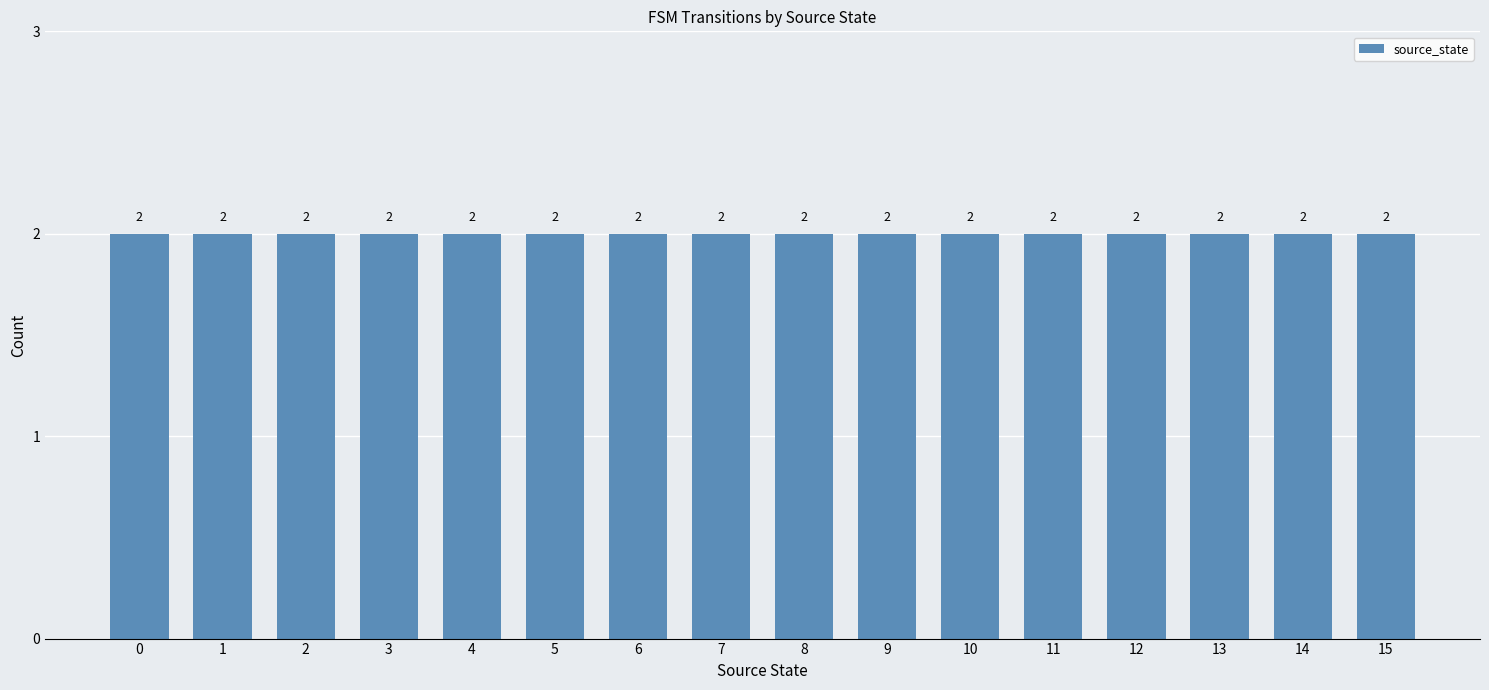

True or false: output_symbol has a value of 0 at 15.

False